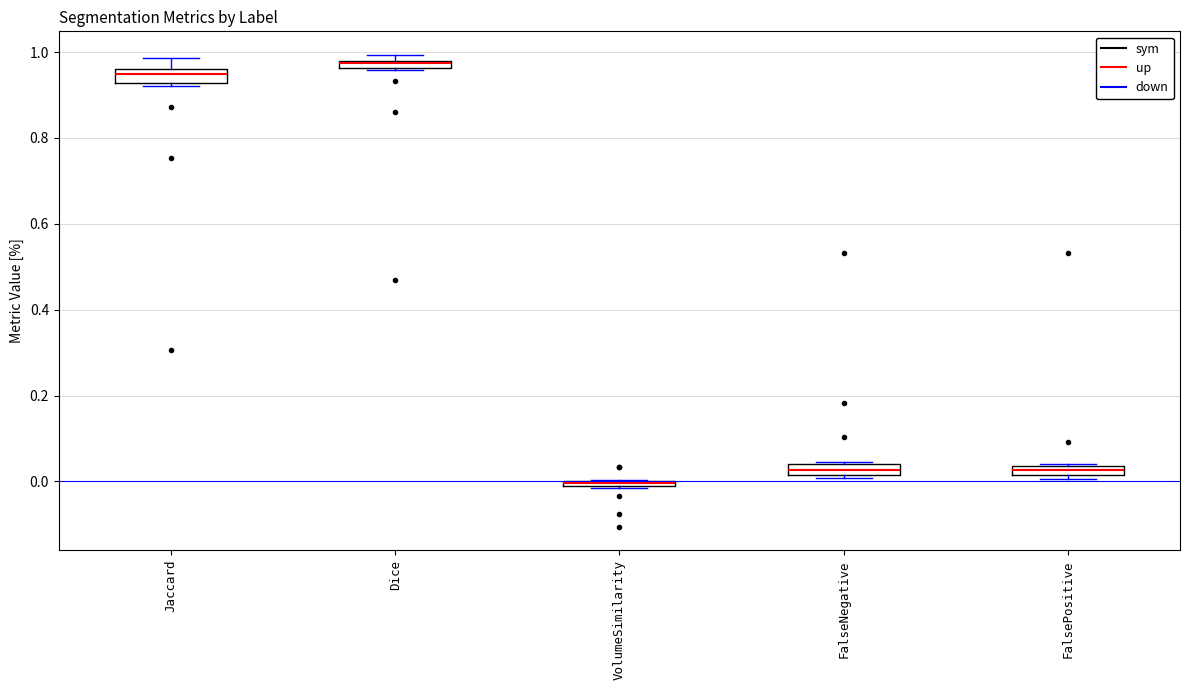

Where is the upper edge of the box for VolumeSimilarity on the y-axis? The values are not printed on the chart, so give them approximately, as read against the axis.

0.00